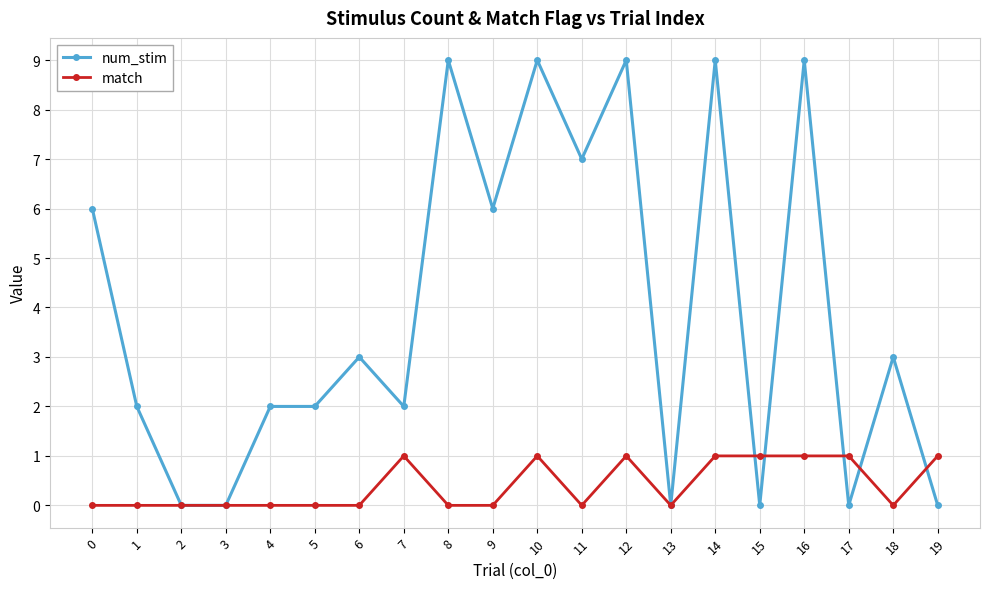

Which series changed the most between 13 and 14?

num_stim